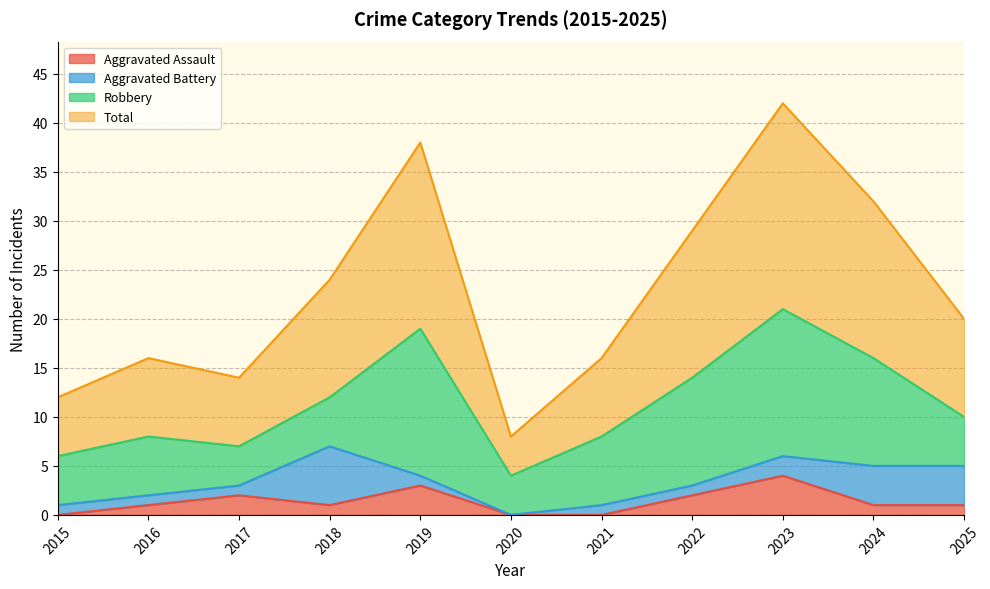

Is it true that Aggravated Assault equals 0 at 2021?

True